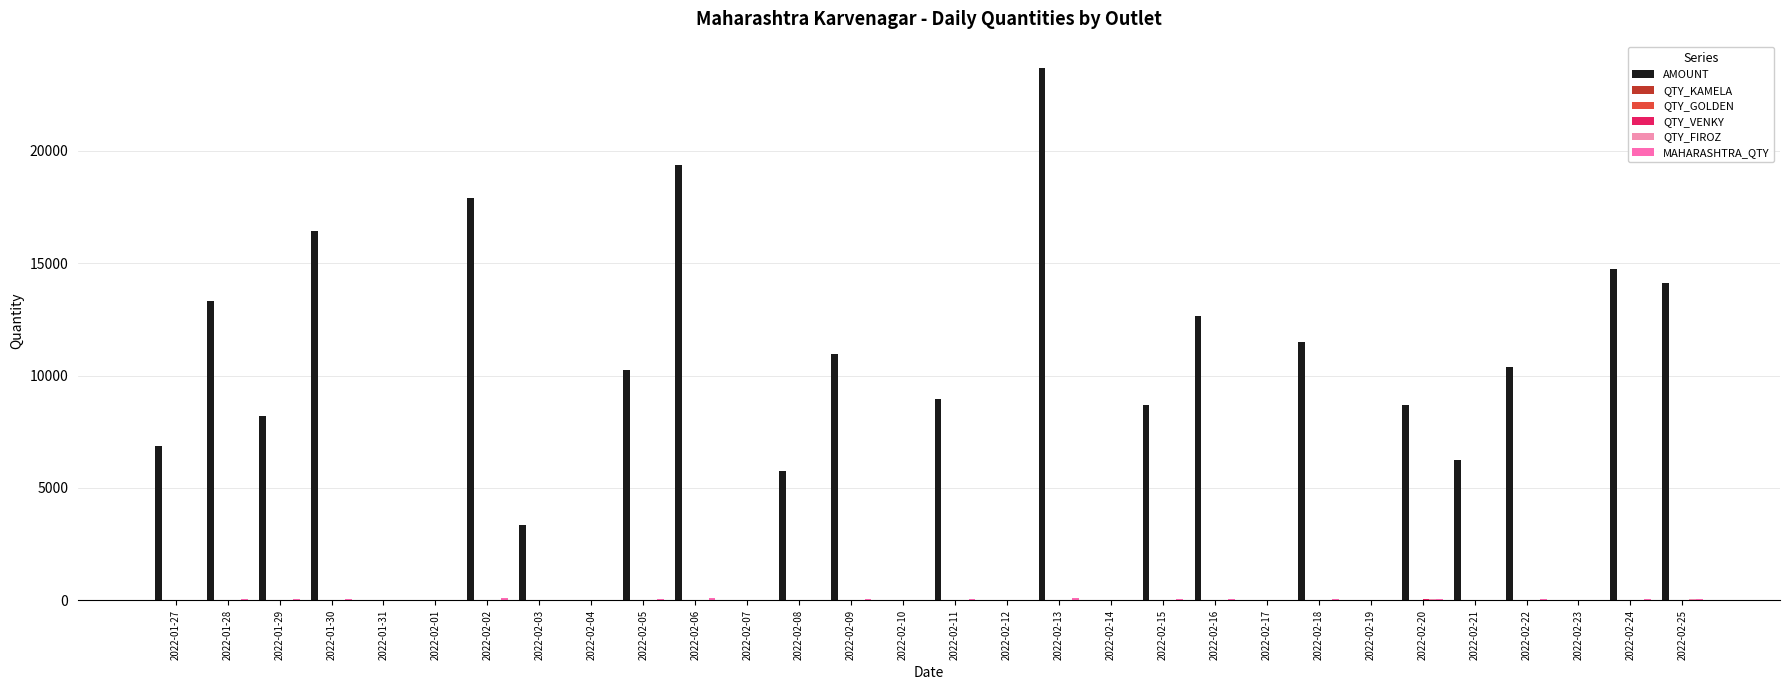

What is the difference between the AMOUNT values at 2022-02-06 and 2022-02-18?

7862.7